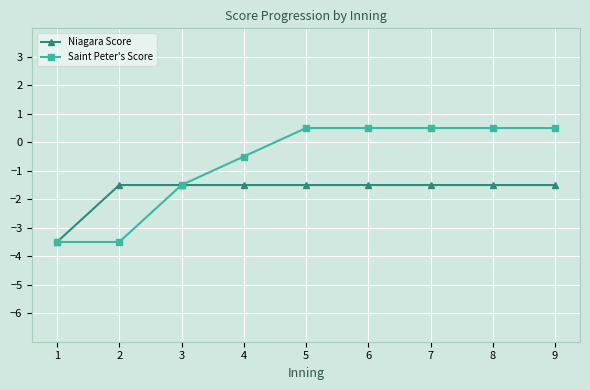

Reading left to right, extract all data points from this chart.

Niagara Score: -3.5	-1.5	-1.5	-1.5	-1.5	-1.5	-1.5	-1.5	-1.5
Saint Peter's Score: -3.5	-3.5	-1.5	-0.5	0.5	0.5	0.5	0.5	0.5